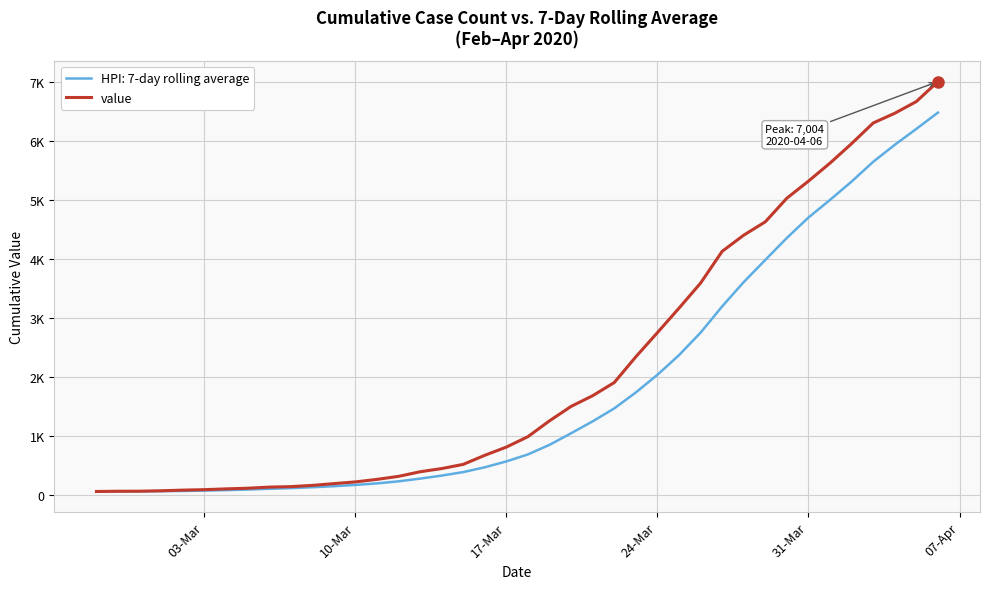

Does the chart display data point markers on the line(s)?

No